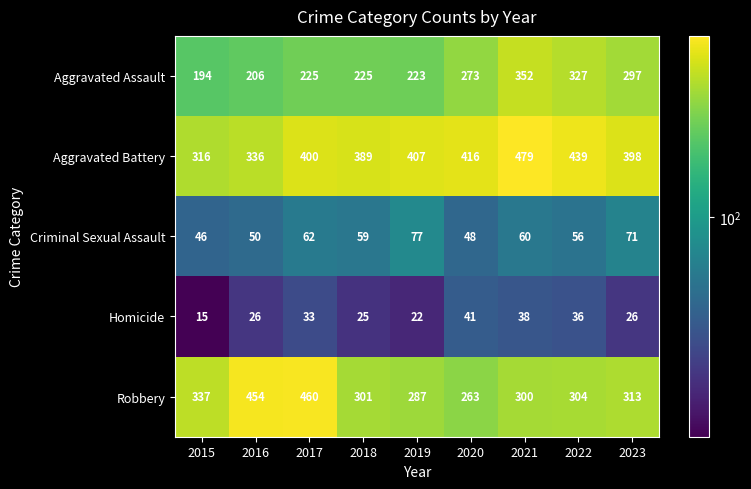

The value of Aggravated Assault at 2021 is 148. True or false?

False